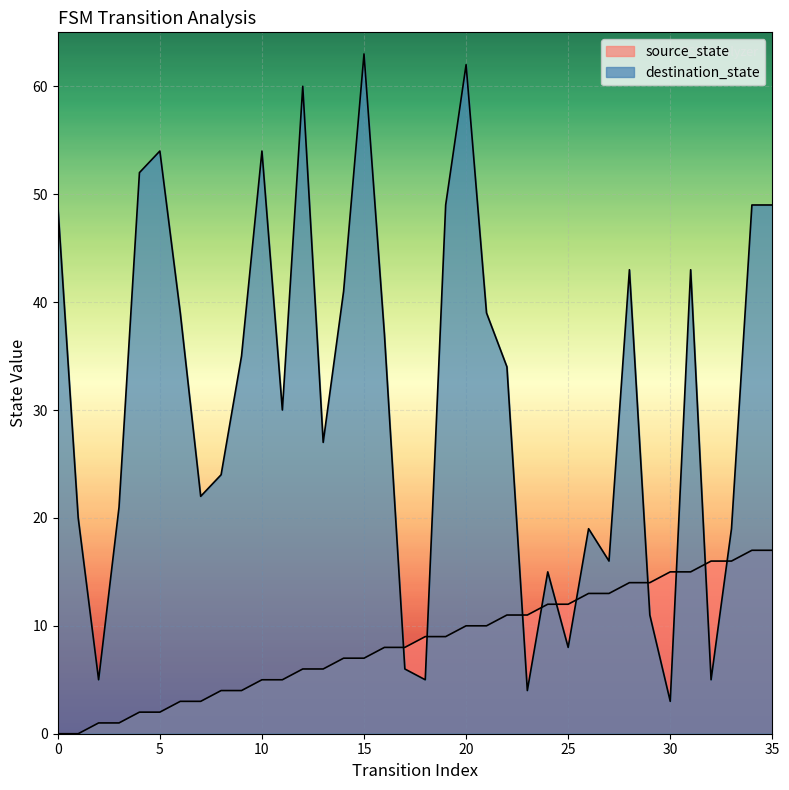

What is the maximum value shown in the chart?

63